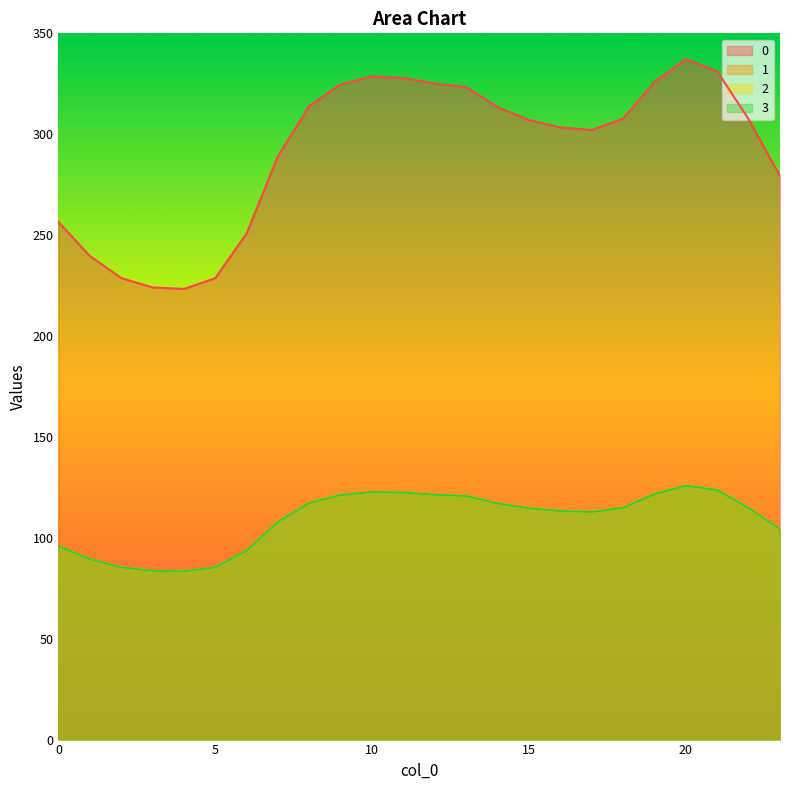

What is the average value of the 2 series?

108.9